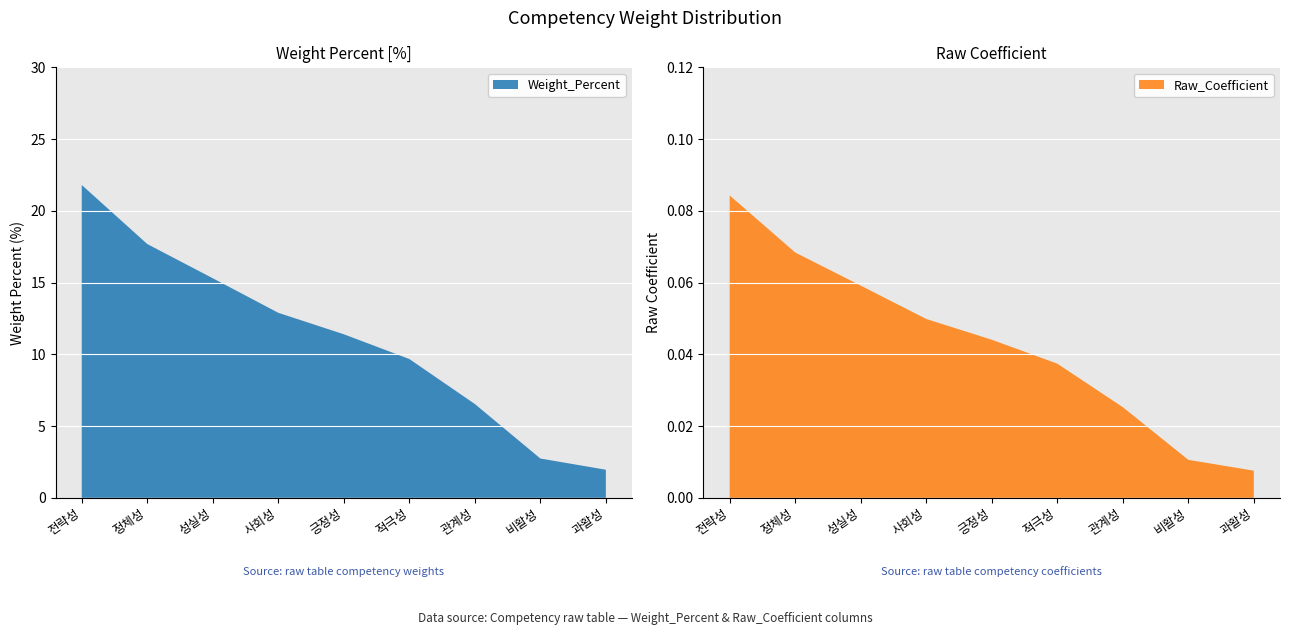

Reading left to right, extract all data points from this chart.

Weight_Percent: 21.8	17.7	15.3	12.9	11.4	9.7	6.5	2.7	2.0
Raw_Coefficient: 0.1	0.1	0.1	0.0	0.0	0.0	0.0	0.0	0.0